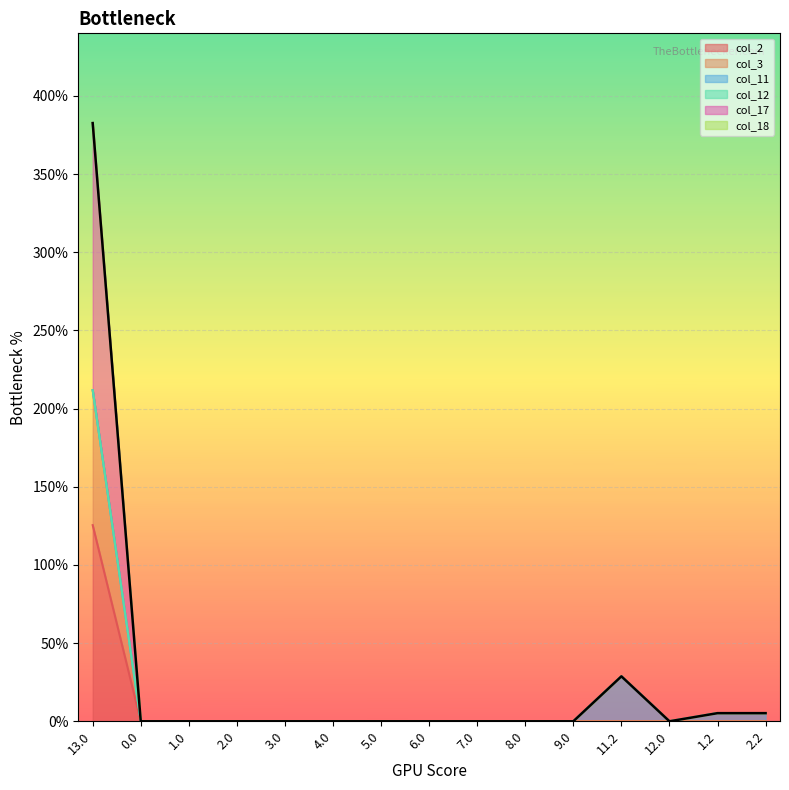

Reading left to right, transcribe all the data shown in this chart.

col_2: 13.0=211.8	0.0=0.0	1.0=0.0	2.0=0.0	3.0=0.0	4.0=0.0	5.0=0.0	6.0=0.0	7.0=0.0	8.0=0.0	9.0=0.0	11.2=0.0	12.0=0.0	1.2=0.0	2.2=0.0
col_3: 13.0=125.5	0.0=0.0	1.0=0.0	2.0=0.0	3.0=0.0	4.0=0.0	5.0=0.0	6.0=0.0	7.0=0.0	8.0=0.0	9.0=0.0	11.2=0.0	12.0=0.0	1.2=0.0	2.2=0.0
col_17: 13.0=382.7	0.0=0.0	1.0=0.0	2.0=0.0	3.0=0.0	4.0=0.0	5.0=0.0	6.0=0.0	7.0=0.0	8.0=0.0	9.0=0.0	11.2=28.8	12.0=0.0	1.2=5.2	2.2=5.2